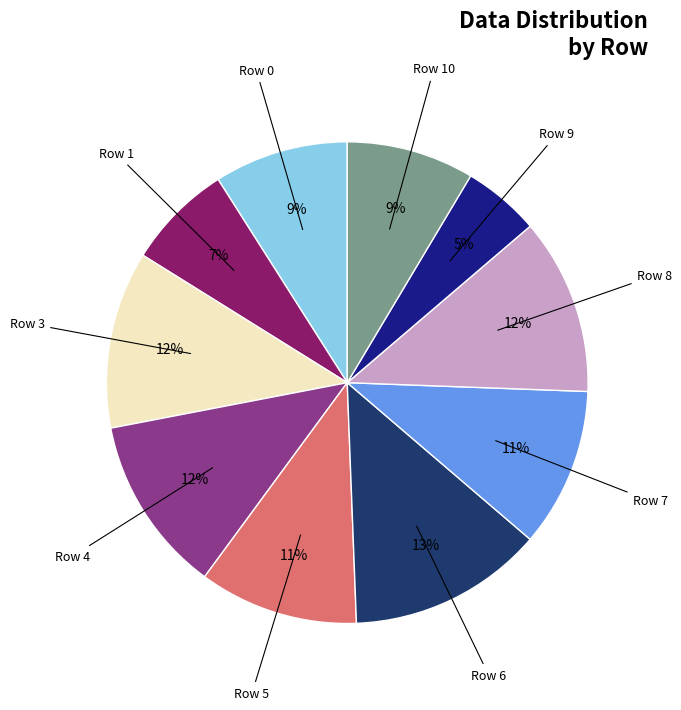

Count the number of slices in the pie.

10